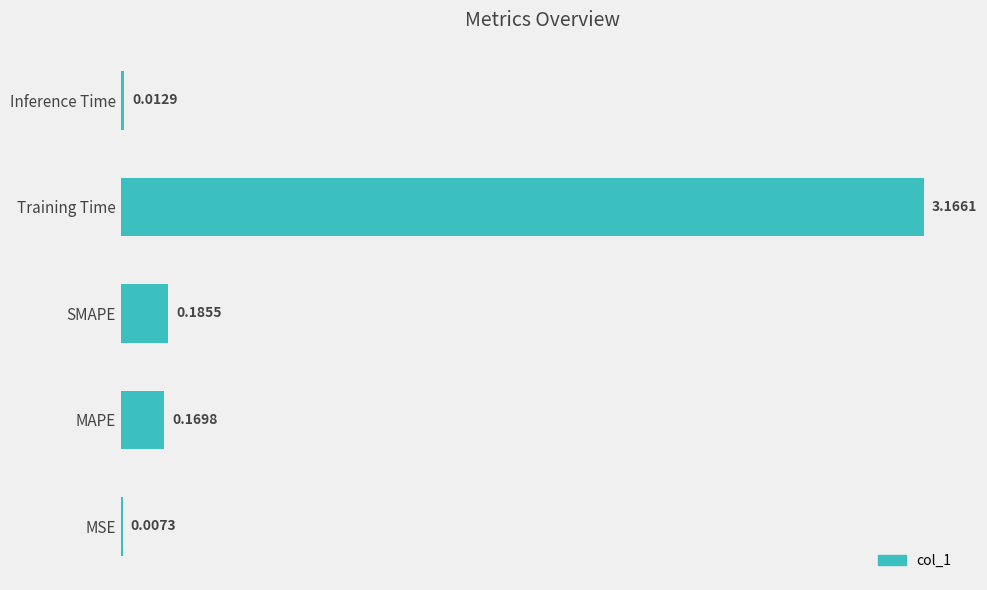

What is the change in value from SMAPE to Training Time?

+3.0